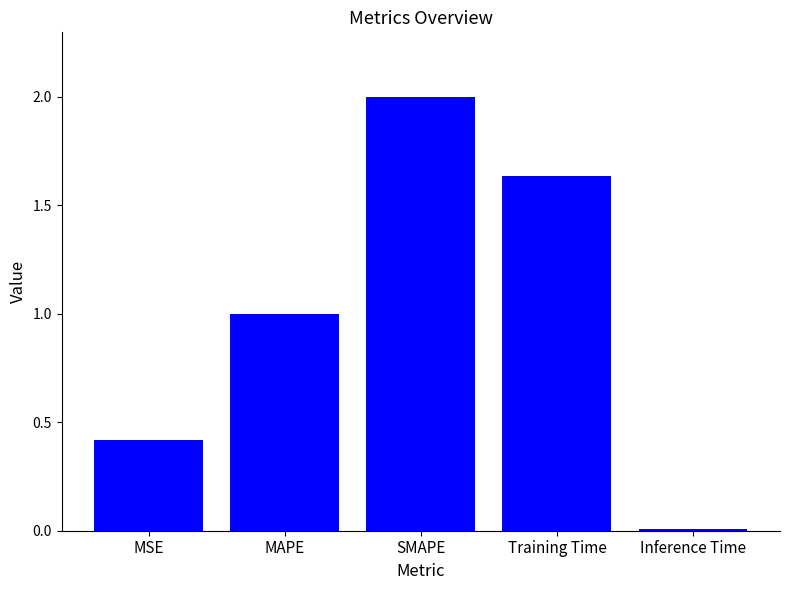

List the labels in order of value, smallest first.

Inference Time, MSE, MAPE, Training Time, SMAPE